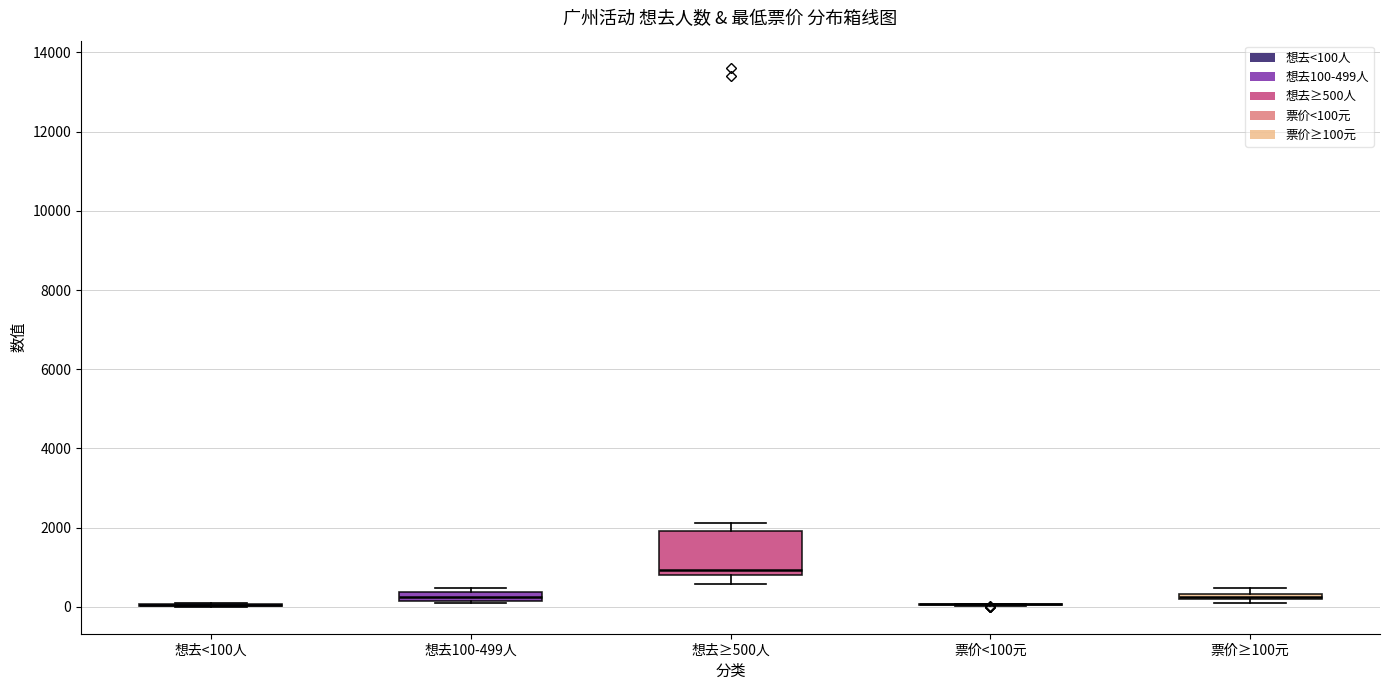

Comparing the boxes themselves (not the whiskers), which one is the tallest?

想去≥500人